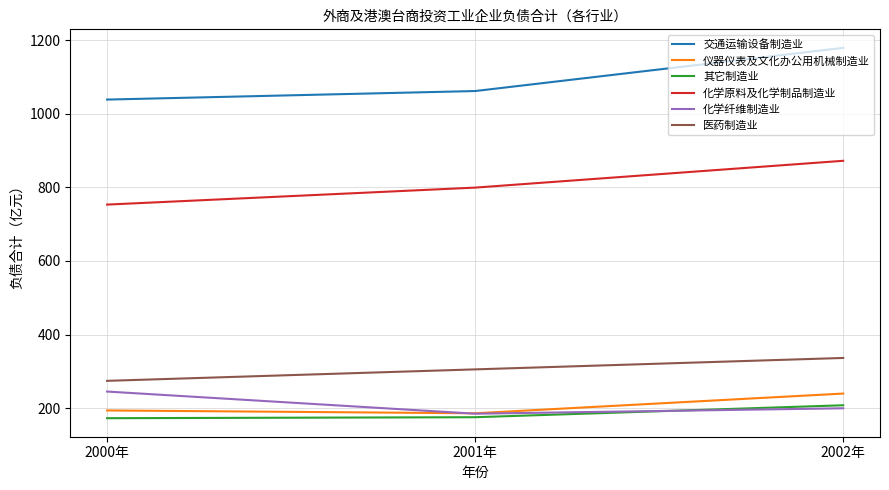

At which label does 医药制造业 reach its peak?

2002年